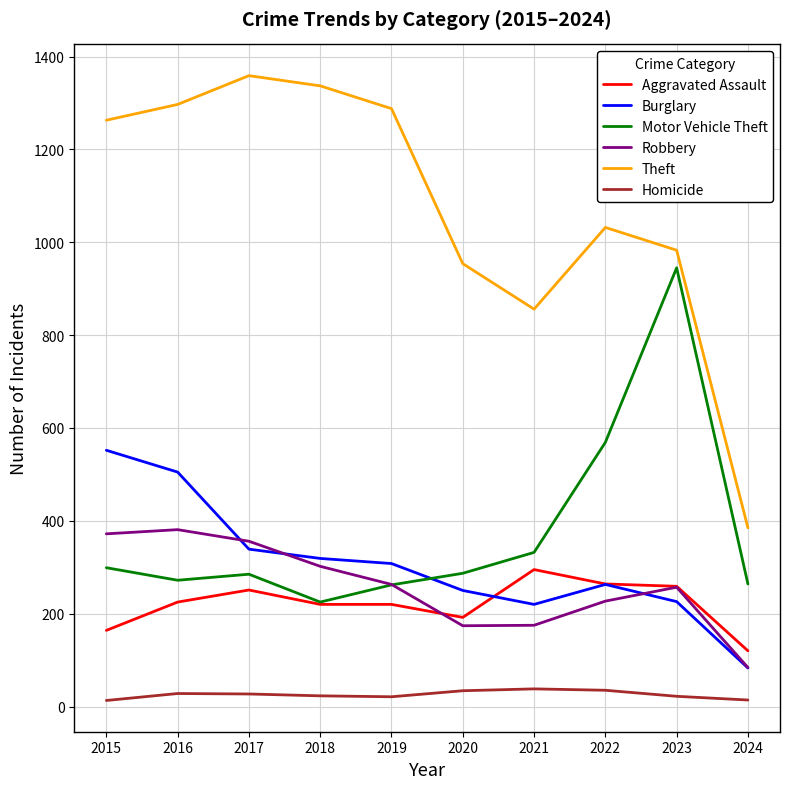

The Theft series shows 983 at 2023. True or false?

True